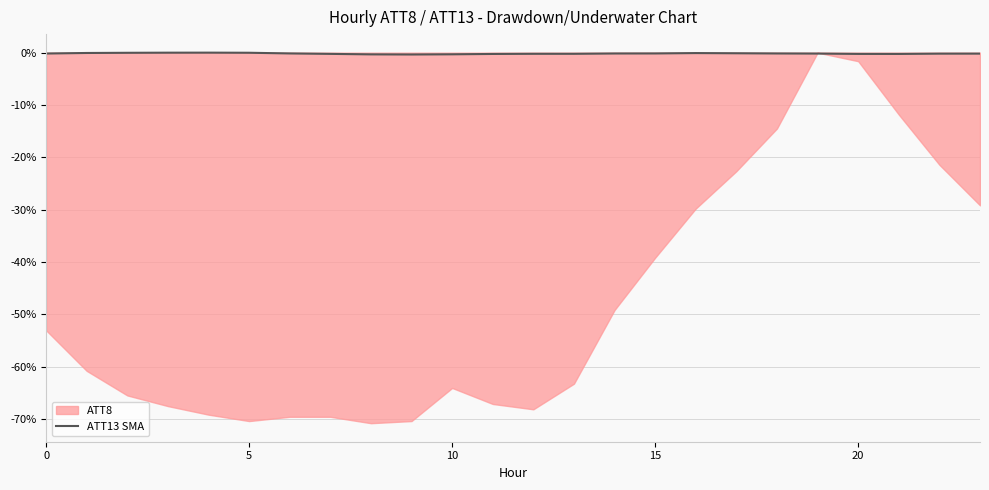

What is the label of the 10th point from the left?

9